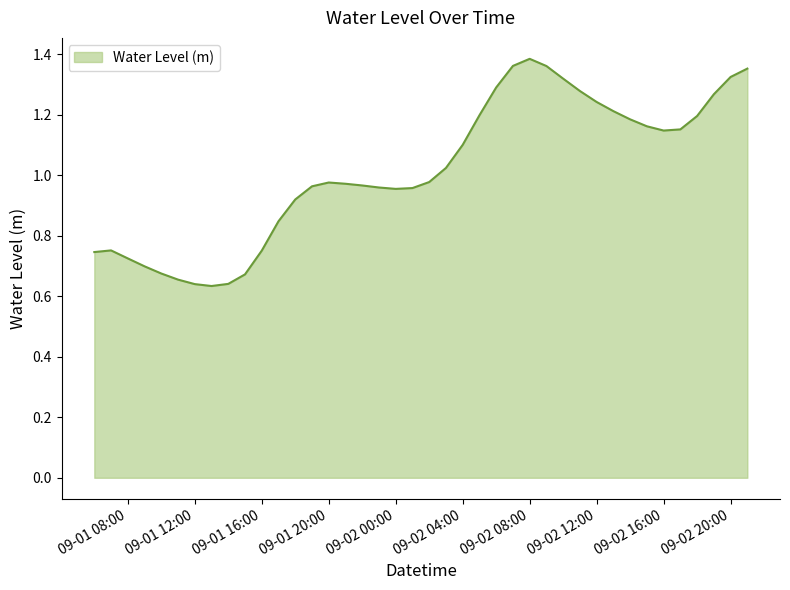

What is the sum of all values?

40.7